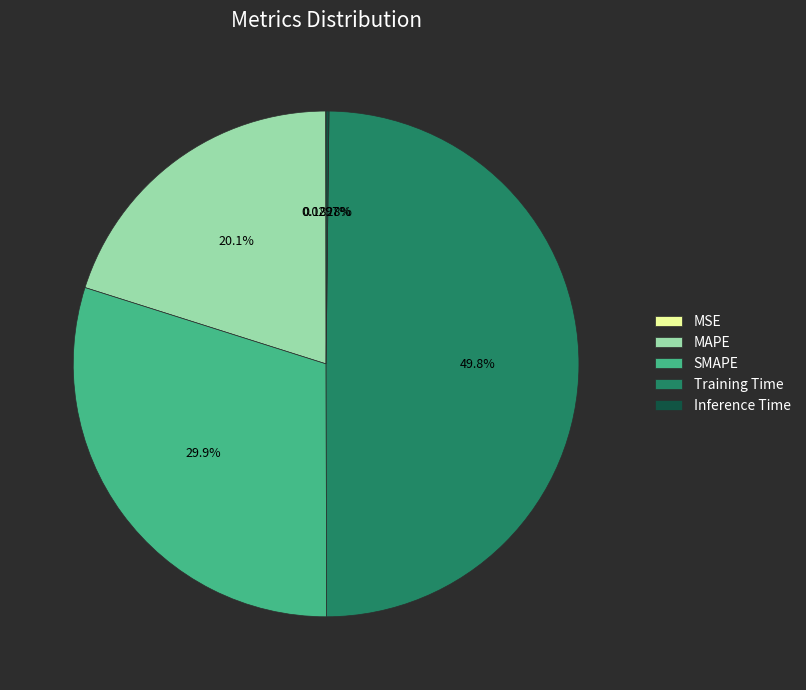

Which category has the biggest portion of the pie?

Training Time